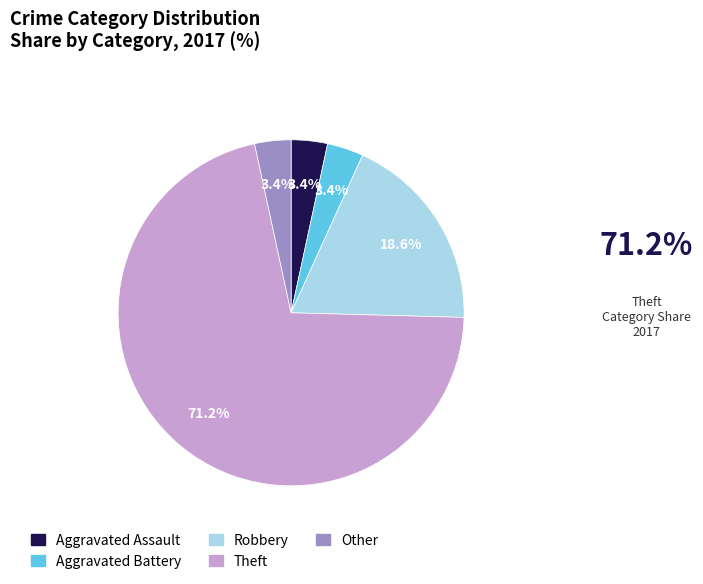

How many slices are in this pie chart?

5